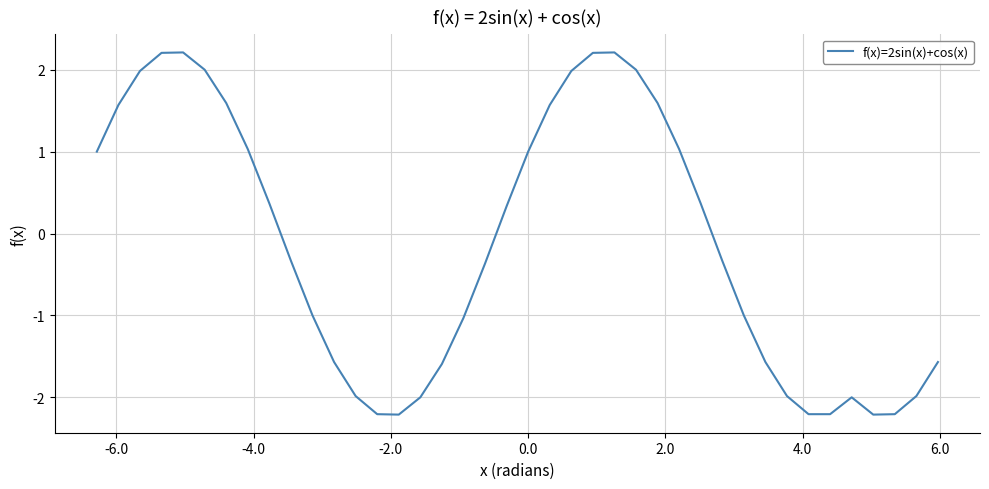

What is the sum of all values?

-5.3